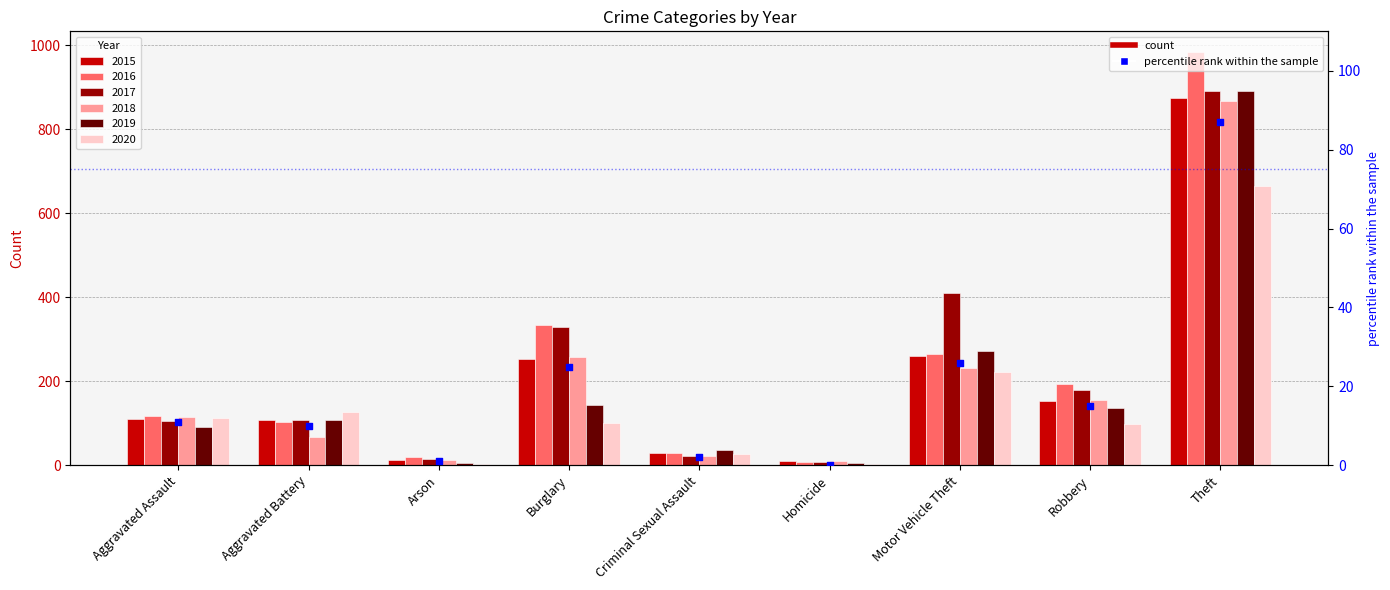

Approximately how many times larger is the value at Theft compared to Motor Vehicle Theft?

3.3